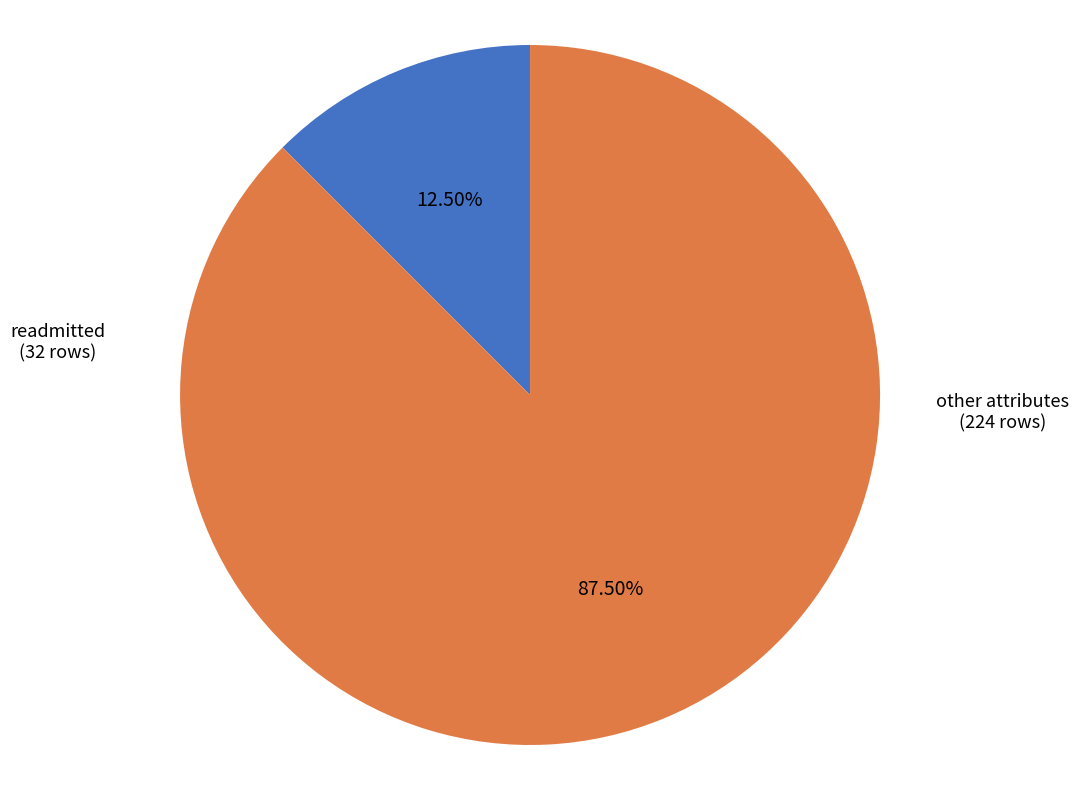

Approximately how many times larger is the value at other attributes compared to readmitted?

7.0